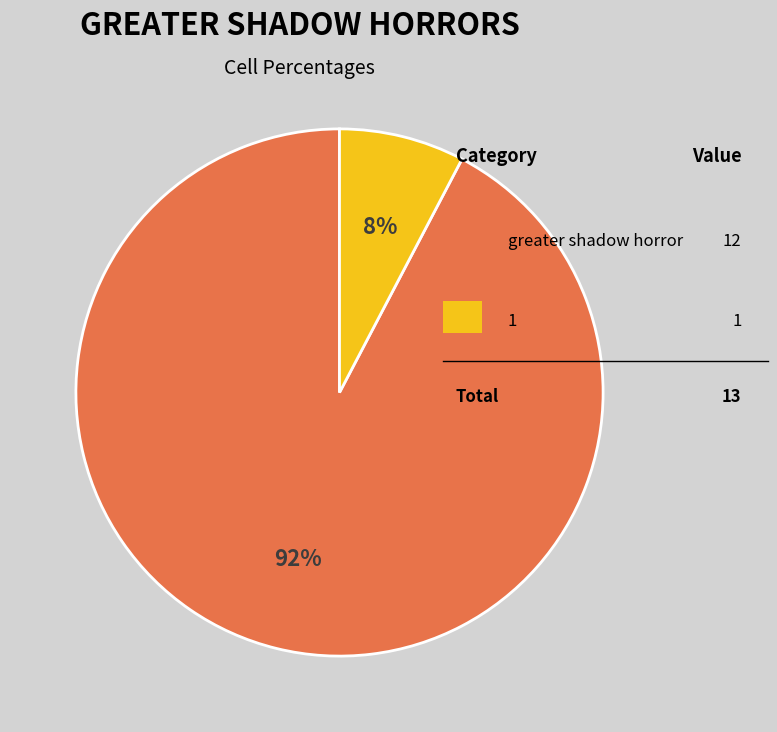

To the nearest percent, what is the average slice percentage?

50%